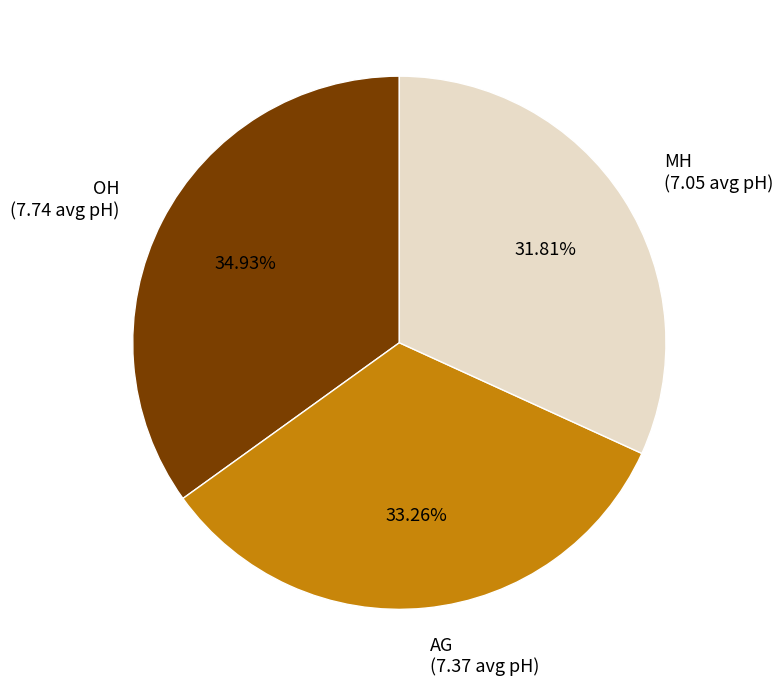

What is the smallest slice in the pie chart?

MH